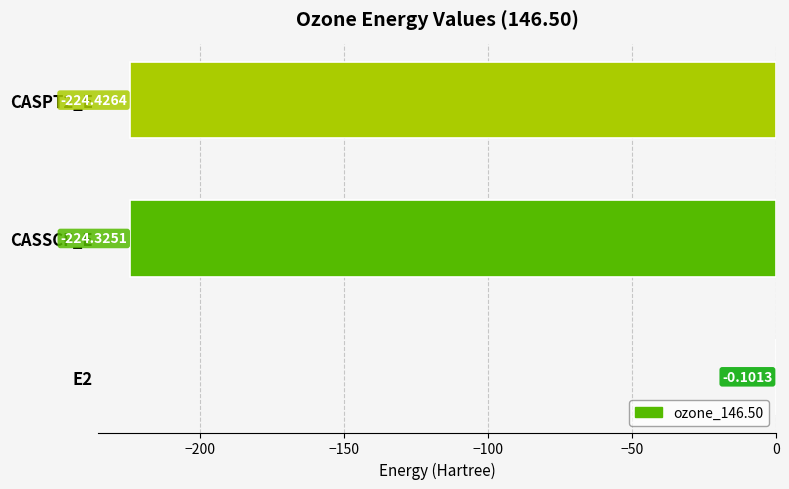

What is the sum of the values at CASSCF_E and E2?

-224.4